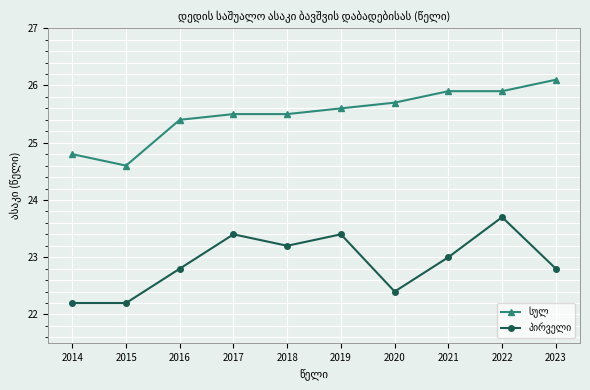

What is the spread (max minus min) of values at 2015?

2.4